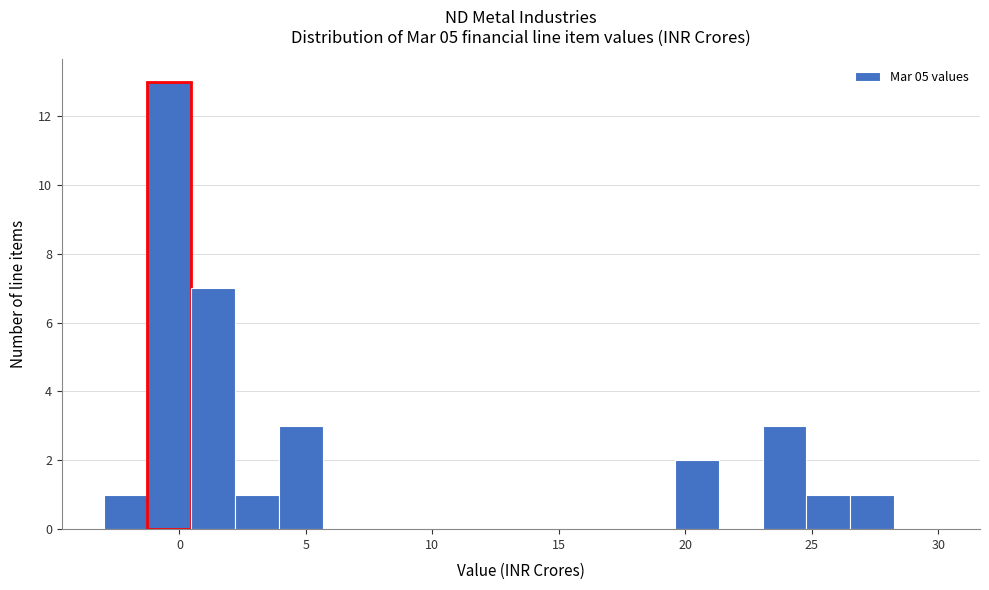

Around what value on the x-axis is the tallest bar? Give the approximate position of its centre, as read against the axis.

-0.5